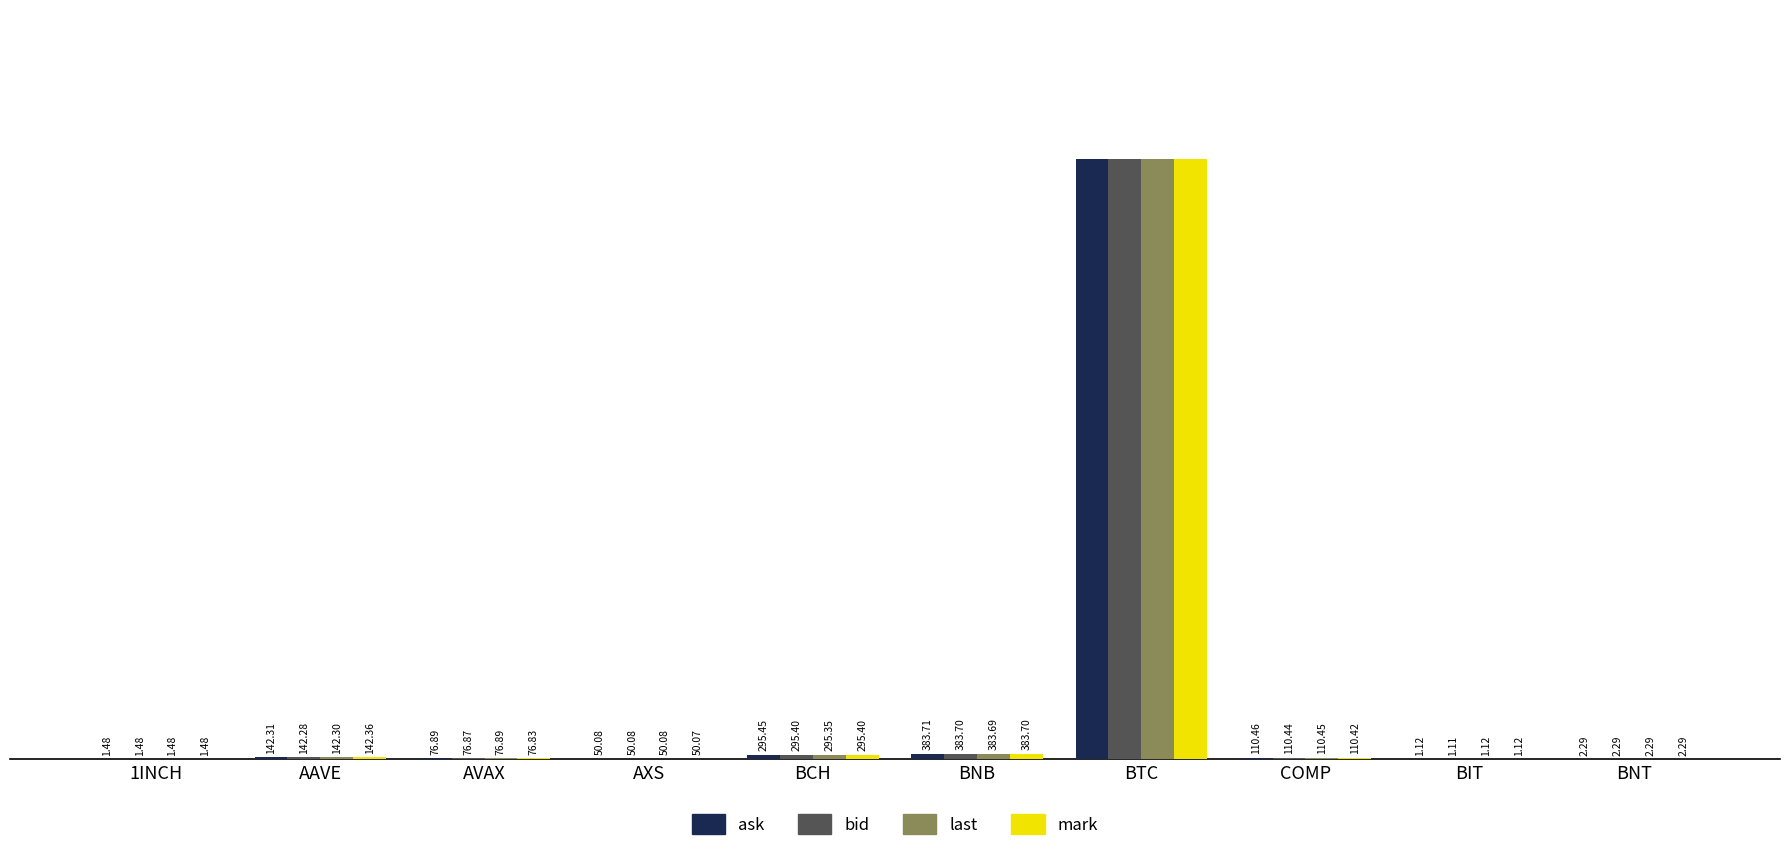

At which label is last closest to 20321?

BNB